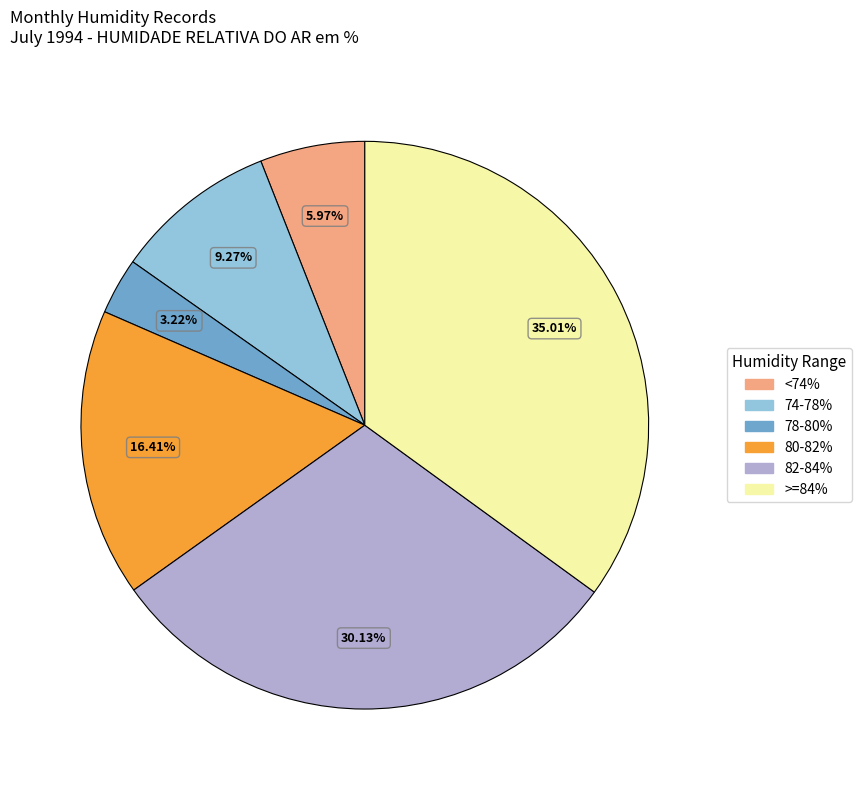

Count the number of slices in the pie.

6